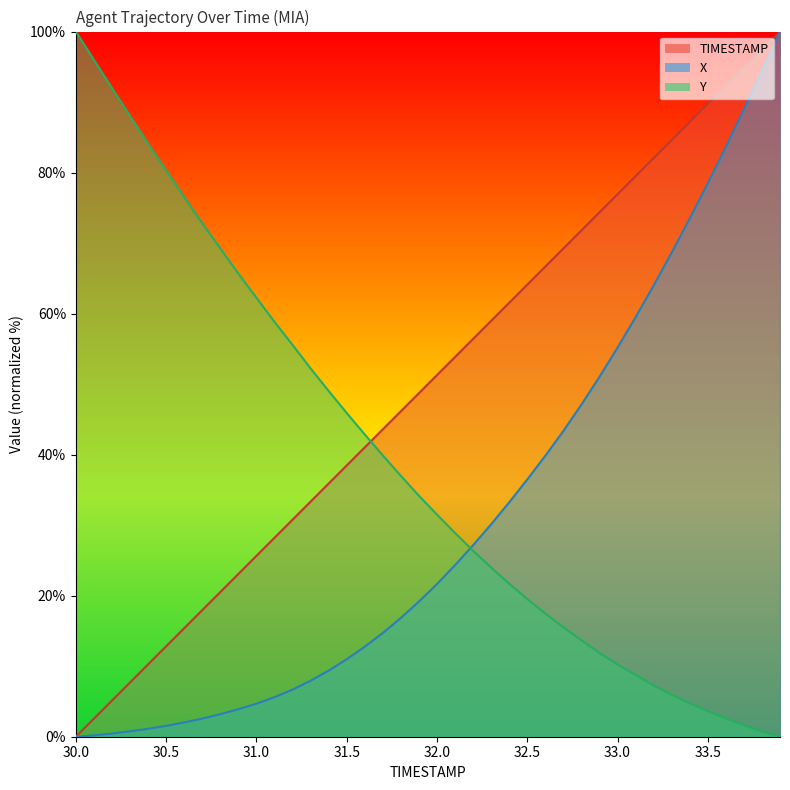

Is it true that TIMESTAMP equals 74.4 at 32.9?

True